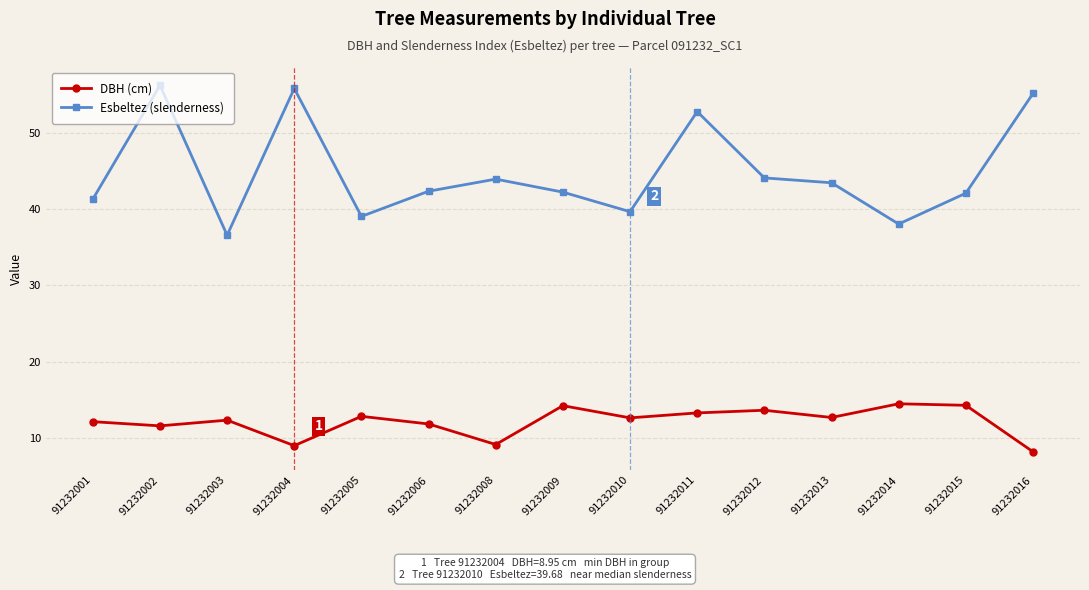

What is the average value of the DBH (cm) series?

12.1